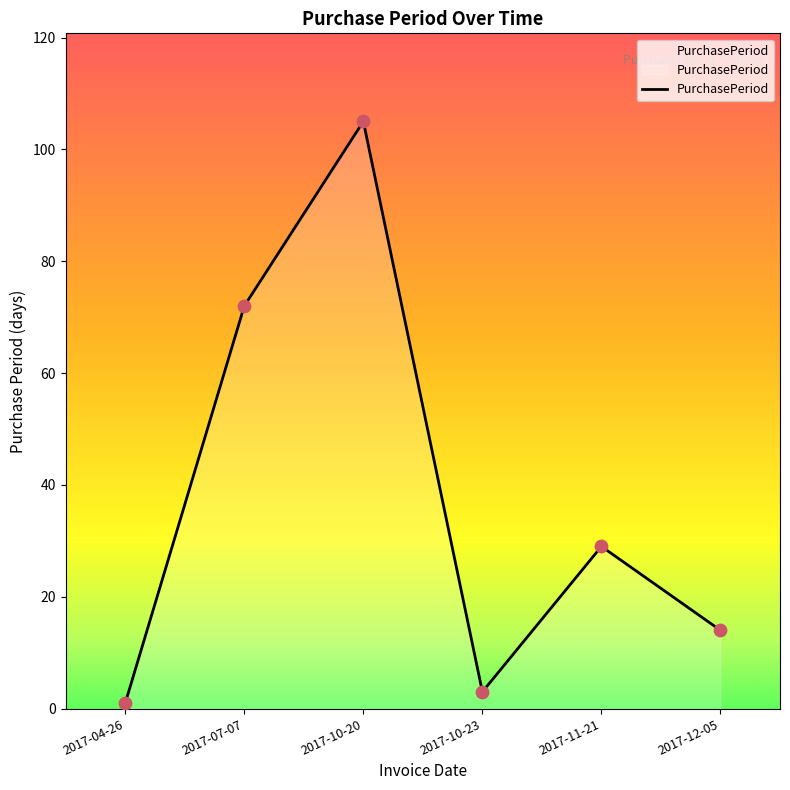

Between 2017-11-21 and 2017-07-07, which is larger?

2017-07-07